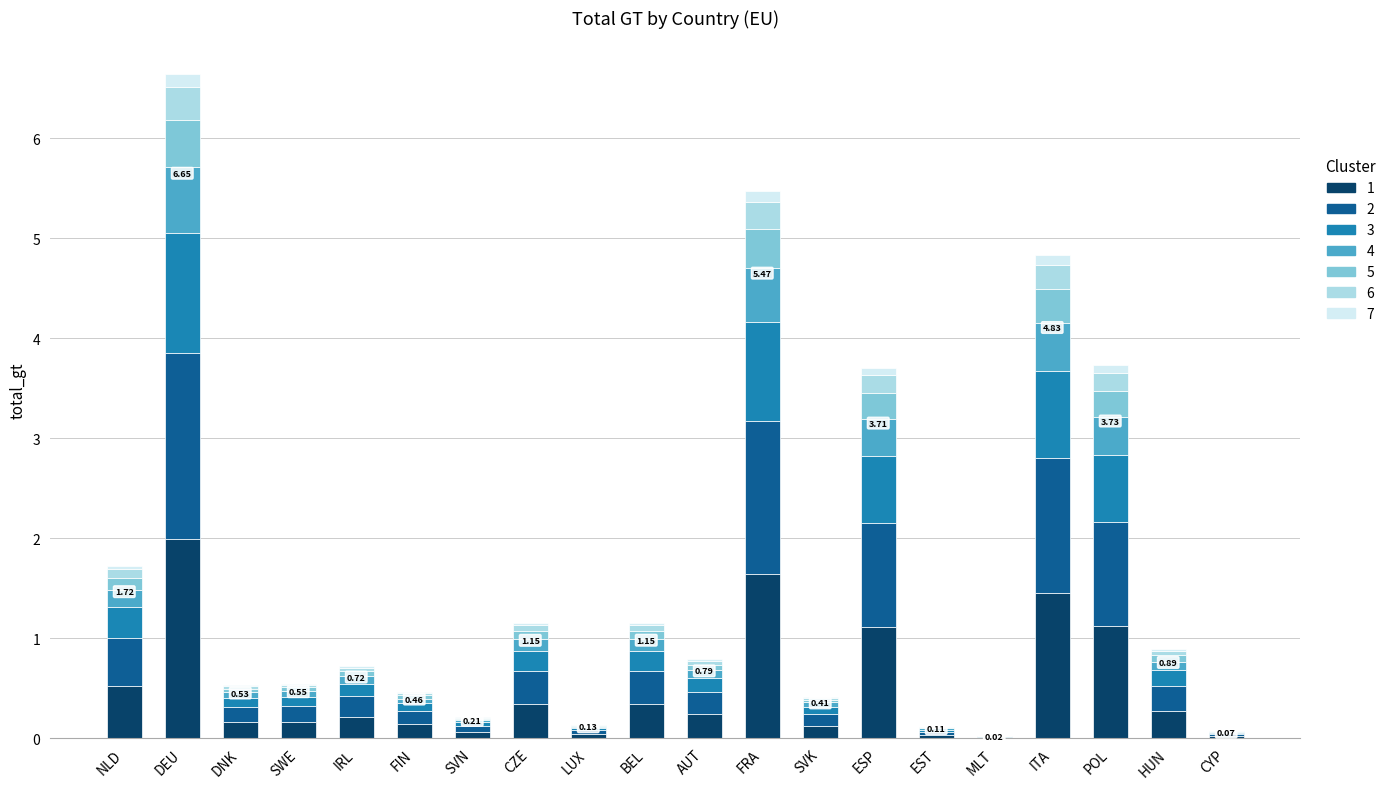

Are the bars grouped side by side (vs. stacked)?

No